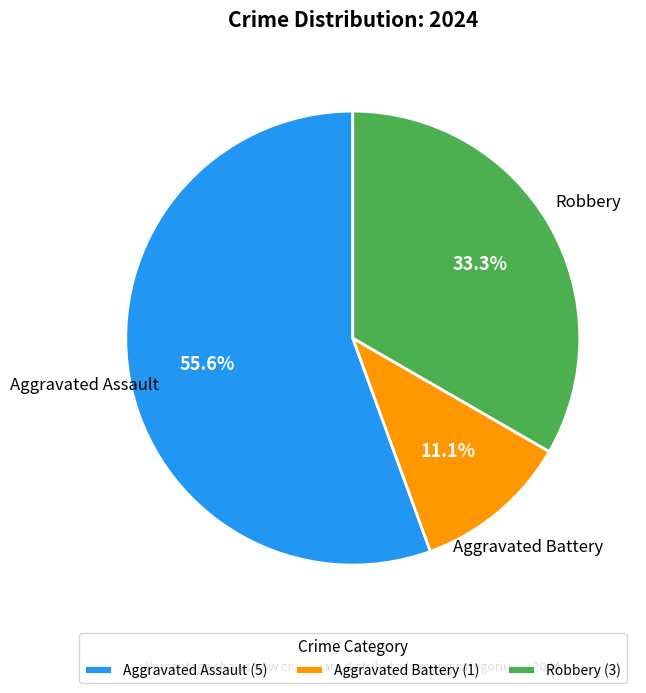

To the nearest percent, what is the difference between the largest and smallest slice percentages?

44%